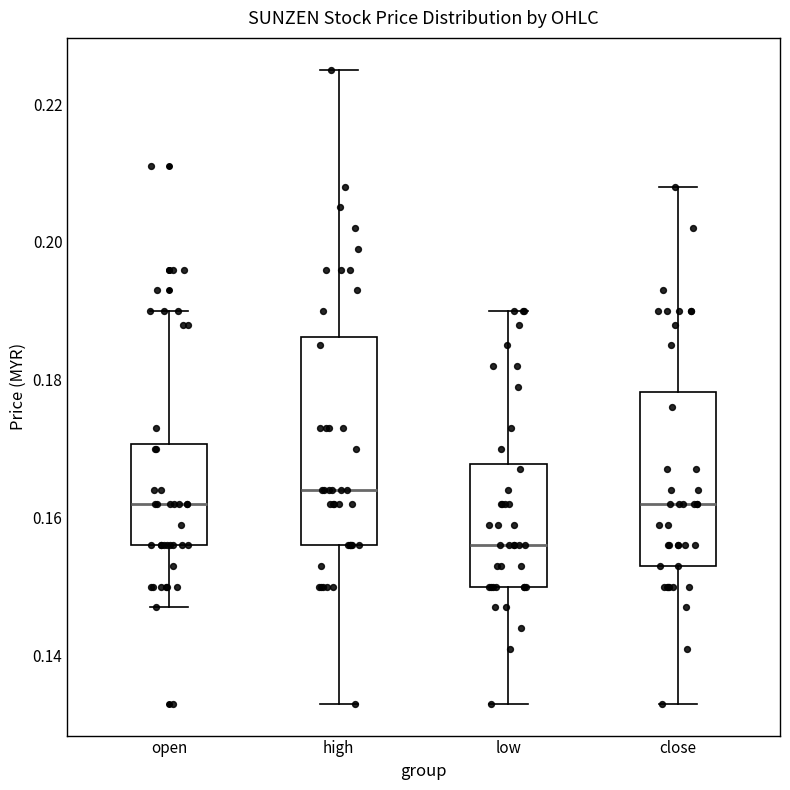

Where does the upper whisker of the box for open end on the y-axis? The values are not printed on the chart, so give them approximately, as read against the axis.

0.190